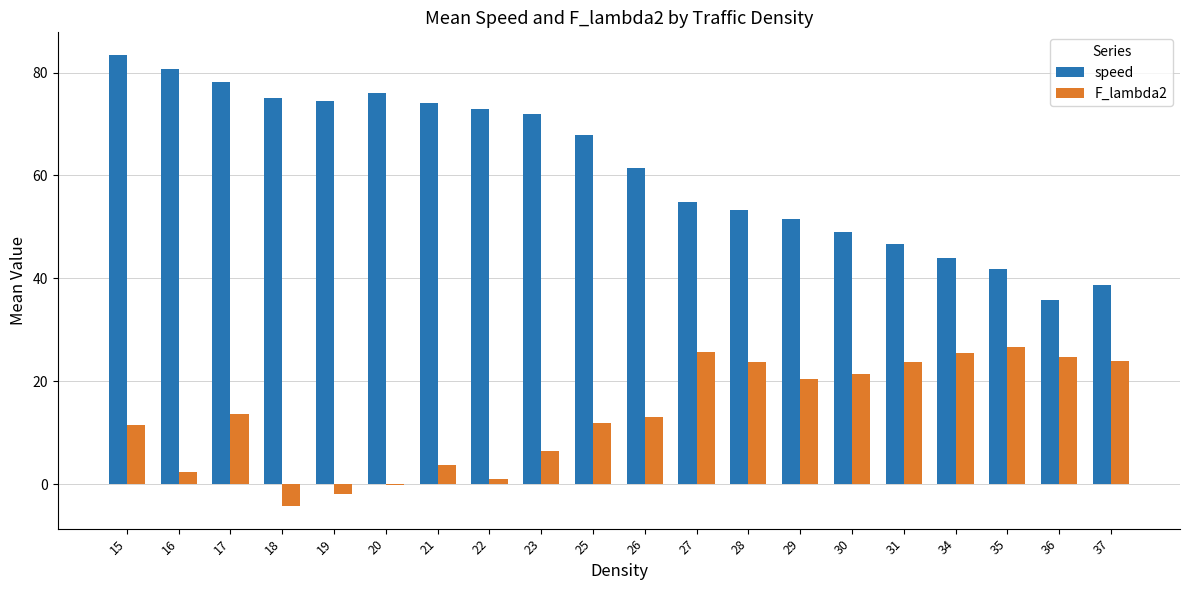

Between 16 and 19, which series saw the biggest shift?

speed